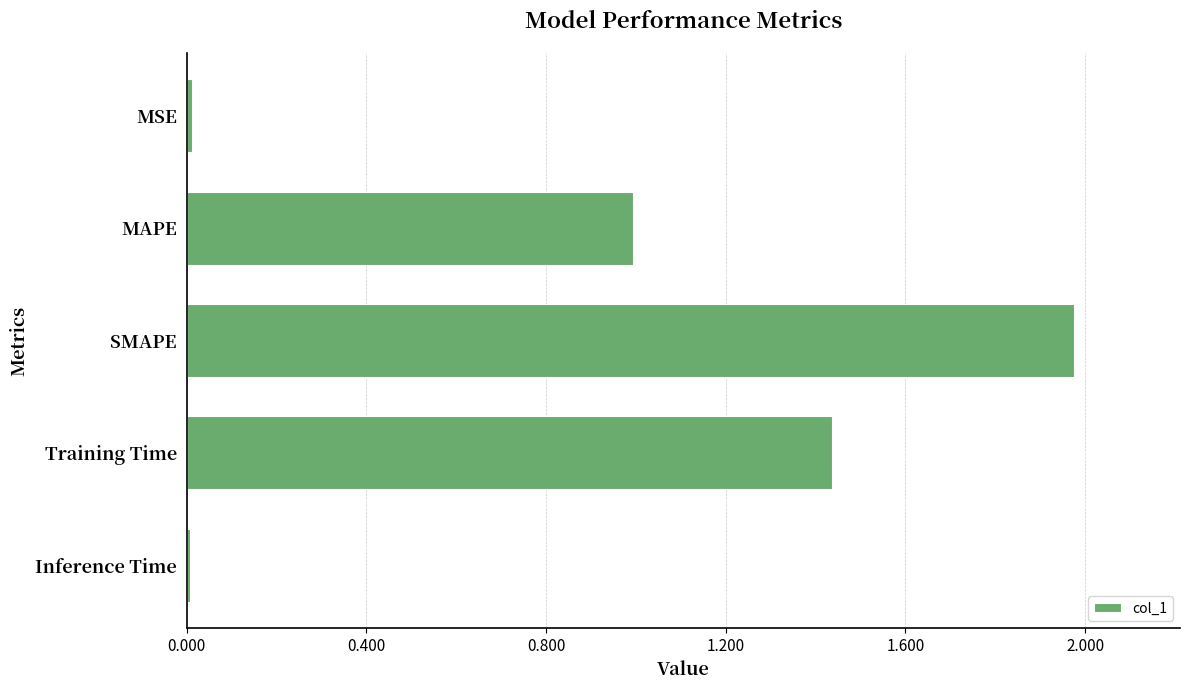

How many categories are shown in the chart?

5